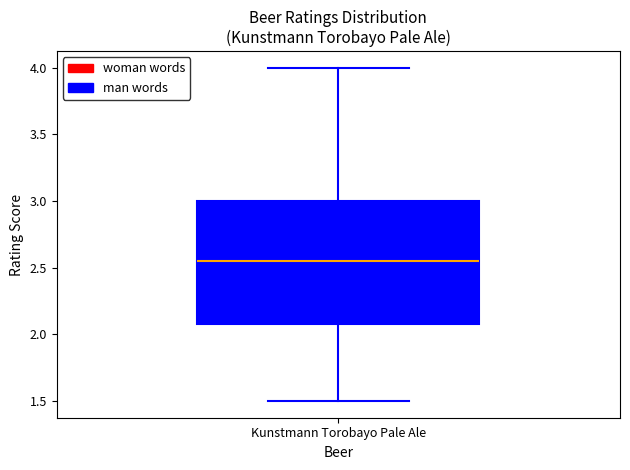

Where is the lower edge of the box for Kunstmann Torobayo Pale Ale on the y-axis? The values are not printed on the chart, so give them approximately, as read against the axis.

2.10